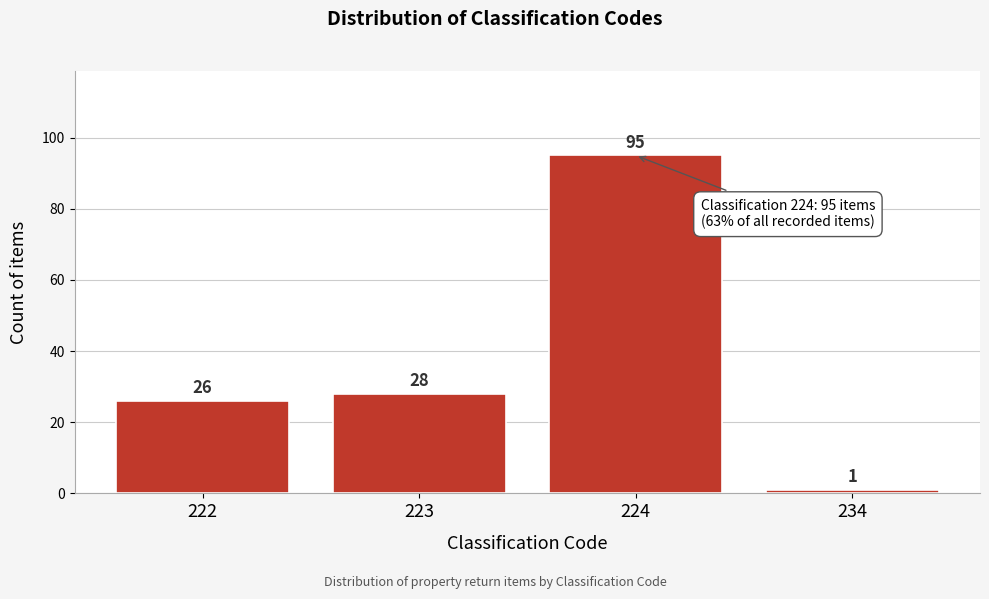

Reading right to left, list all the values displayed in this chart.

234=1	224=95	223=28	222=26